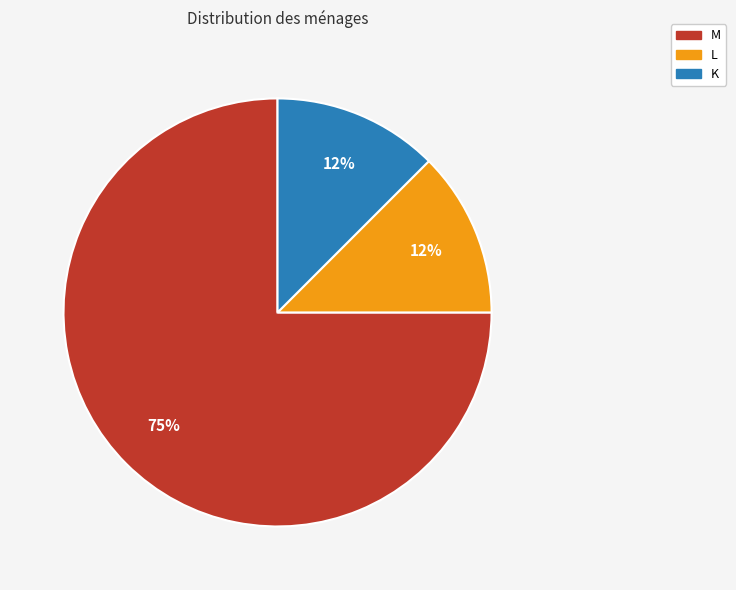

Which slice is the largest?

M